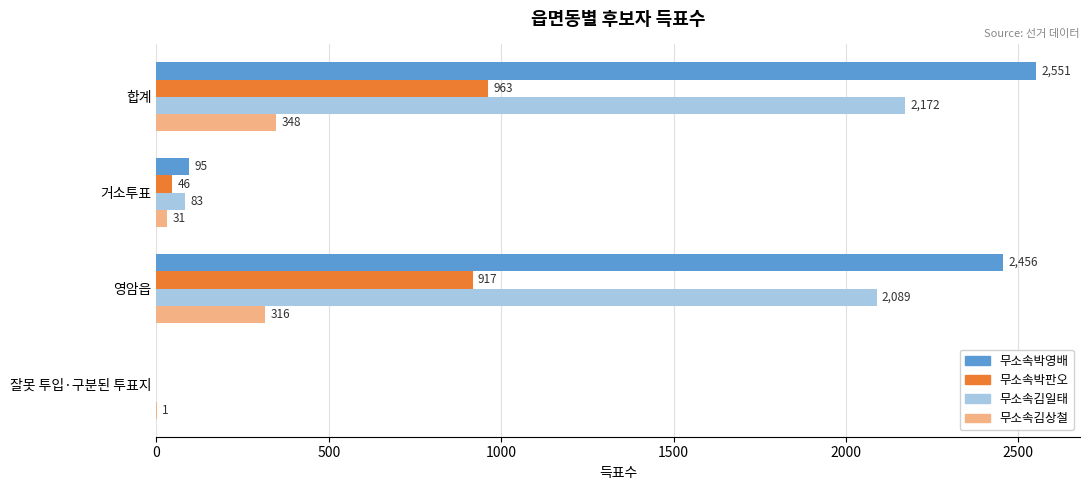

What is the maximum value for 무소속박영배?

2551